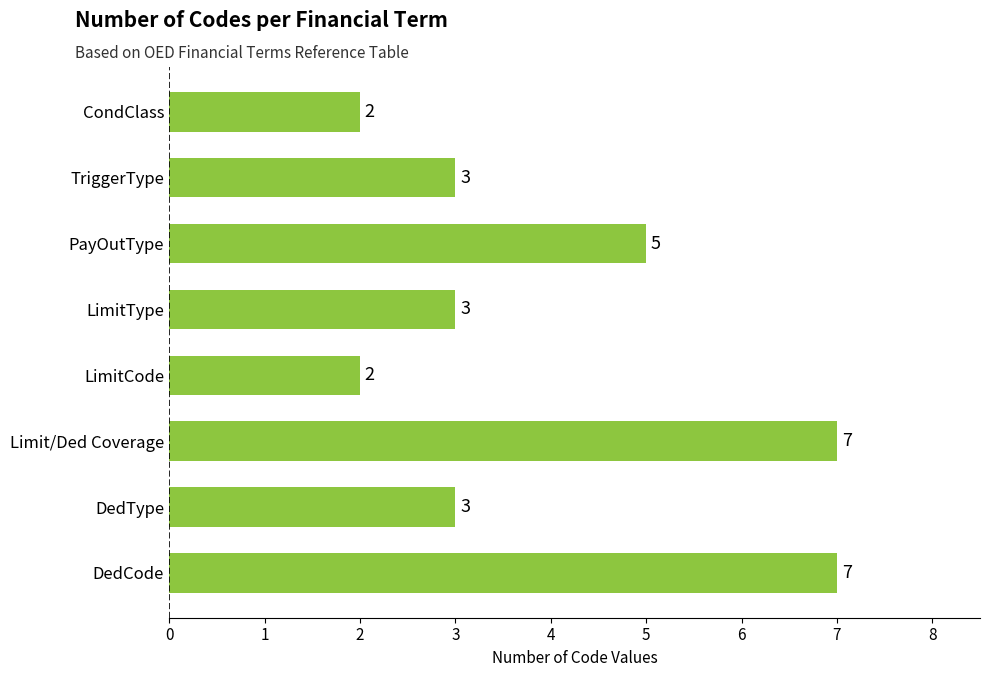

Count the values in the range 3 to 7.

6